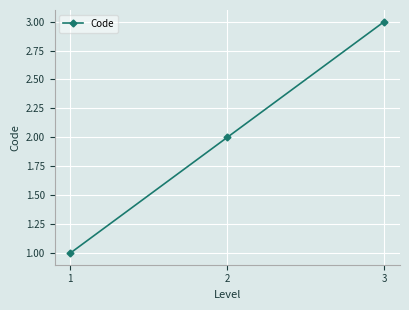

Reading right to left, extract all data points from this chart.

3	2	1